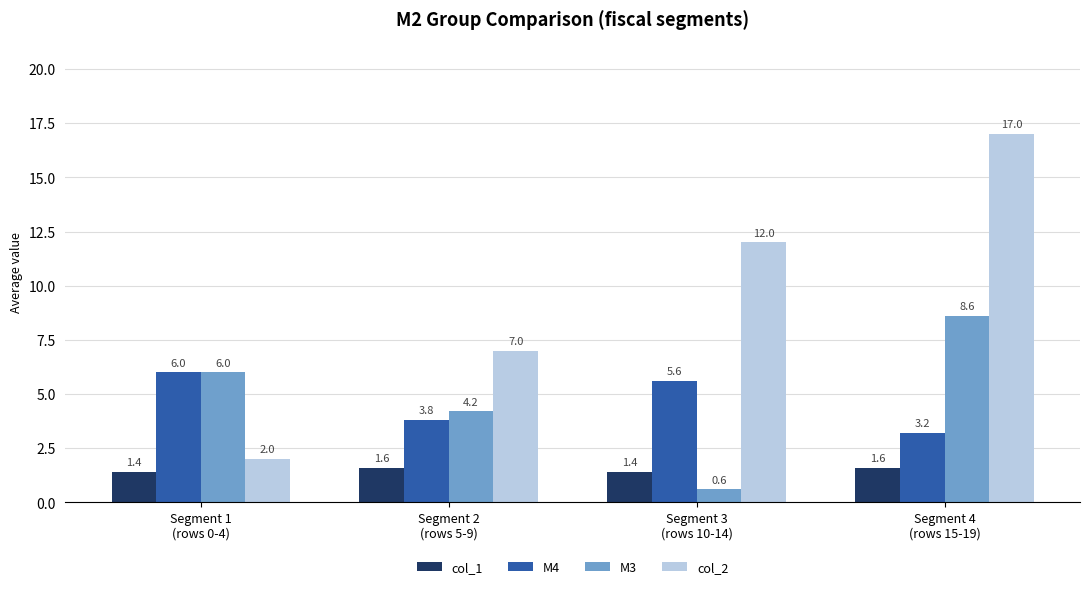

Reading left to right, transcribe all the data shown in this chart.

col_1: Segment 1
(rows 0-4)=1.4	Segment 2
(rows 5-9)=1.6	Segment 3
(rows 10-14)=1.4	Segment 4
(rows 15-19)=1.6
M4: Segment 1
(rows 0-4)=6.0	Segment 2
(rows 5-9)=3.8	Segment 3
(rows 10-14)=5.6	Segment 4
(rows 15-19)=3.2
M3: Segment 1
(rows 0-4)=6.0	Segment 2
(rows 5-9)=4.2	Segment 3
(rows 10-14)=0.6	Segment 4
(rows 15-19)=8.6
col_2: Segment 1
(rows 0-4)=2.0	Segment 2
(rows 5-9)=7.0	Segment 3
(rows 10-14)=12.0	Segment 4
(rows 15-19)=17.0